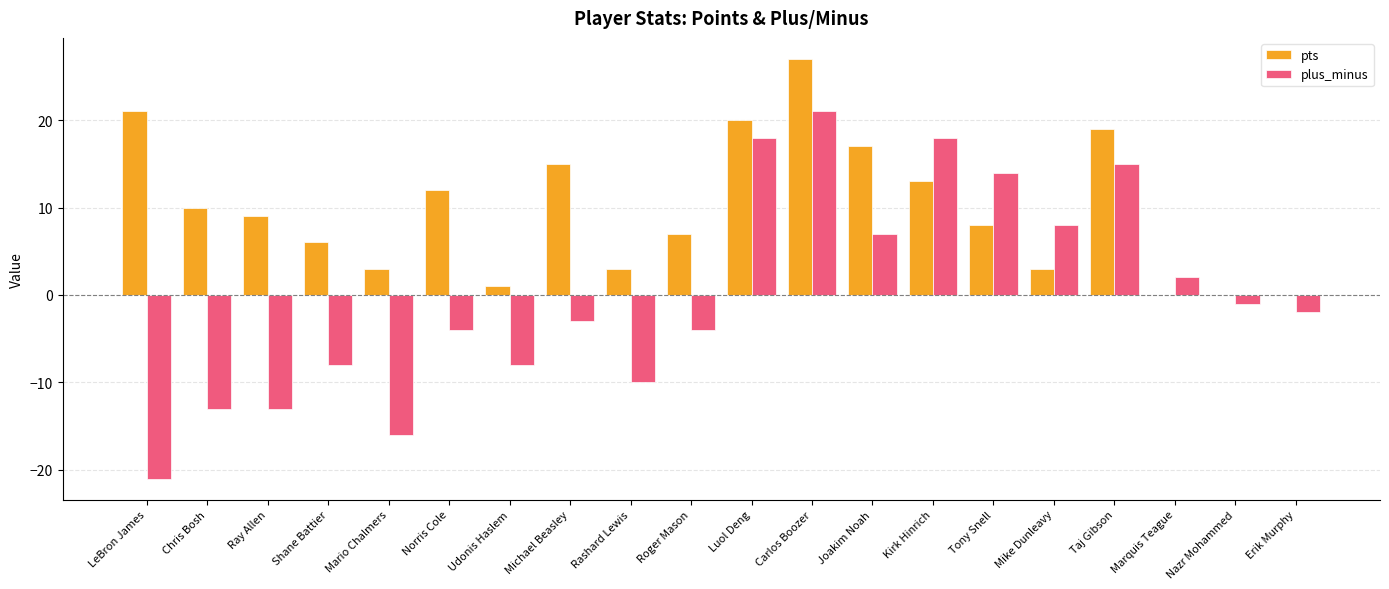

Reading left to right, list all the values displayed in this chart.

pts: 21	10	9	6	3	12	1	15	3	7	20	27	17	13	8	3	19	0	0	0
plus_minus: -21	-13	-13	-8	-16	-4	-8	-3	-10	-4	18	21	7	18	14	8	15	2	-1	-2